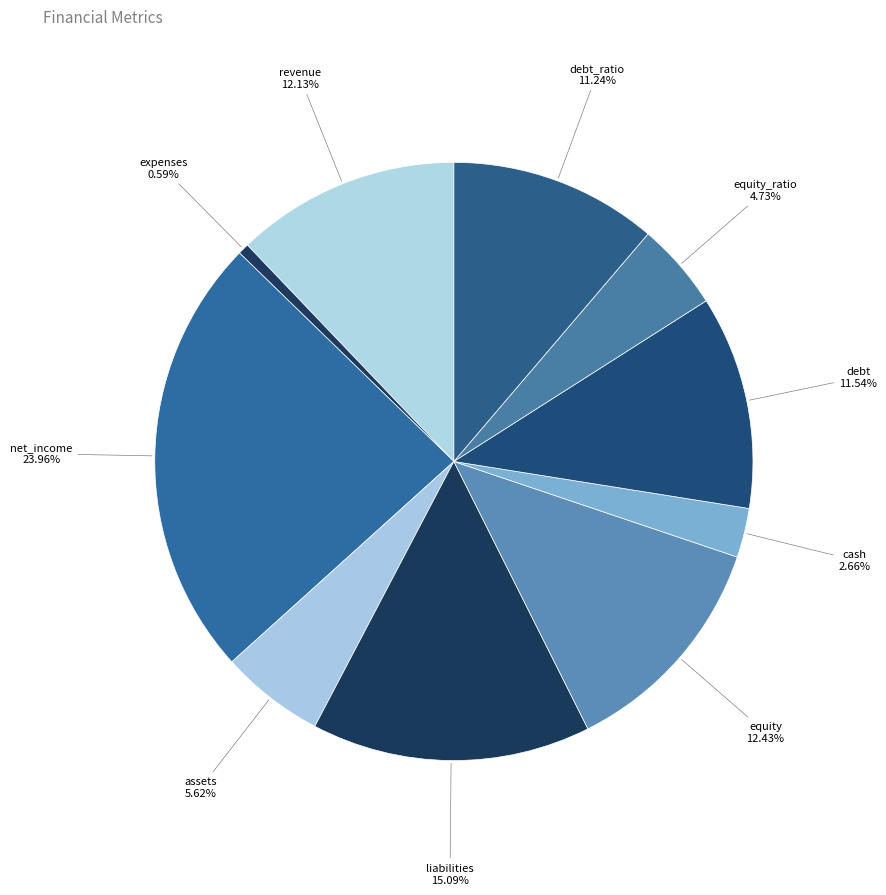

Does liabilities represent more than half of the total?

No